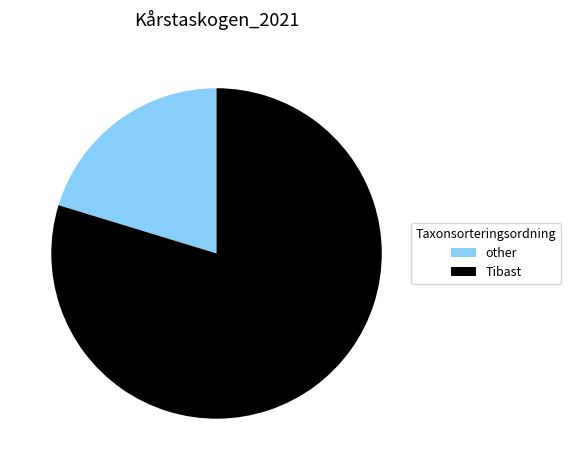

Does any single category account for the majority?

Yes